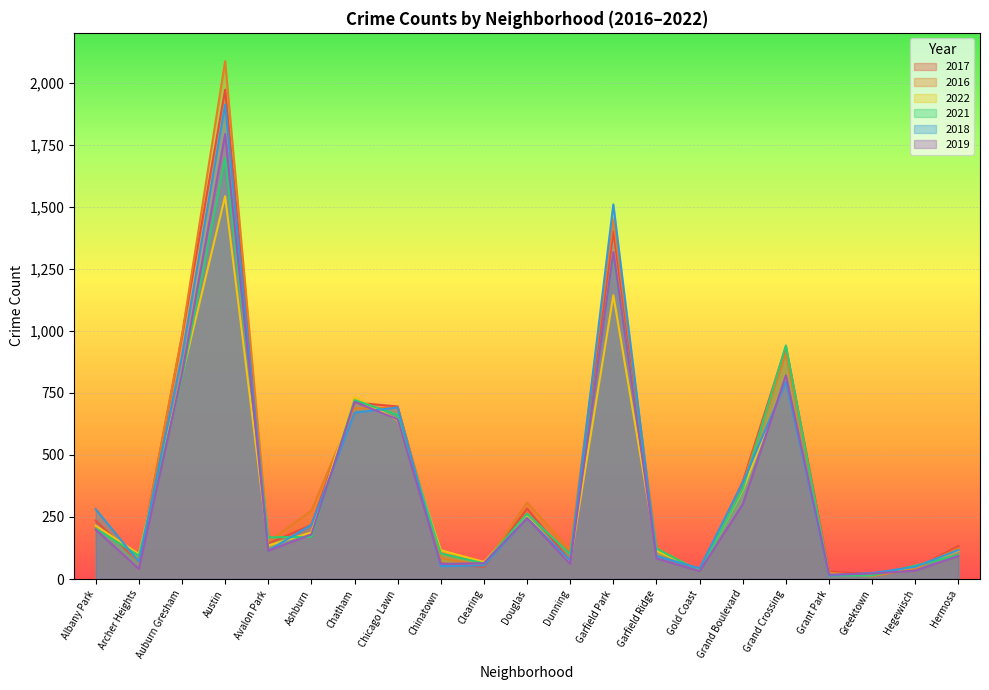

True or false: 2022 and 2017 cross at least once.

True